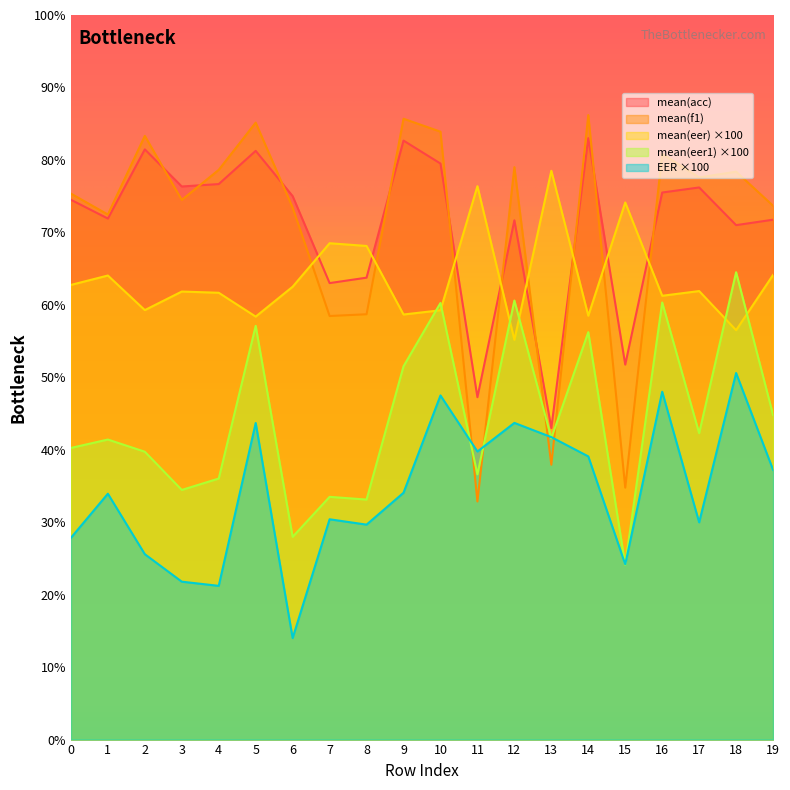

At which category does the chart reach its minimum across all series?

6